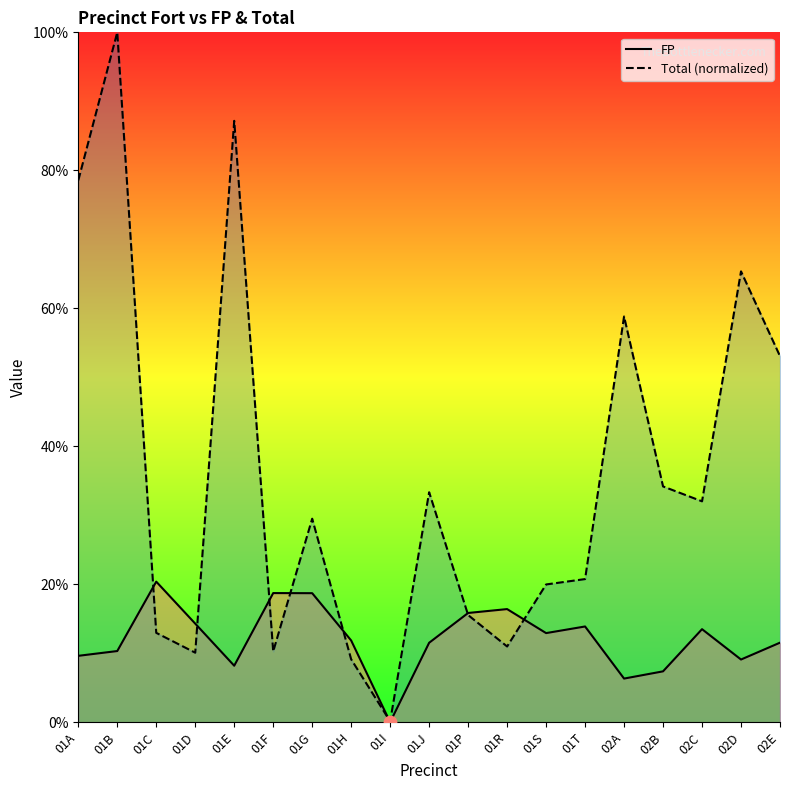

Which series contains the highest Y value?

Total (normalized)